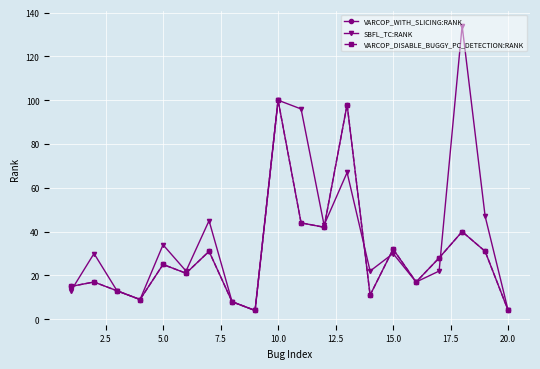

What is the highest value of the VARCOP_DISABLE_BUGGY_PC_DETECTION:RANK series?

100